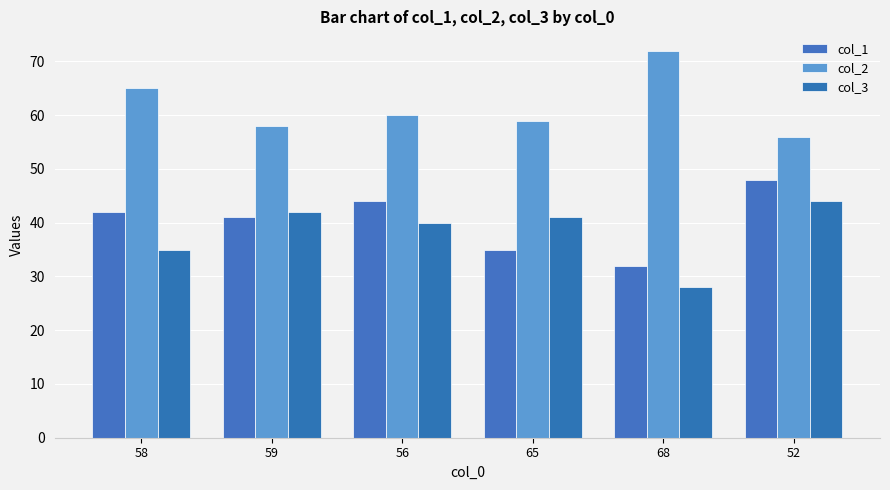

What is the sum of all col_3 values?

230